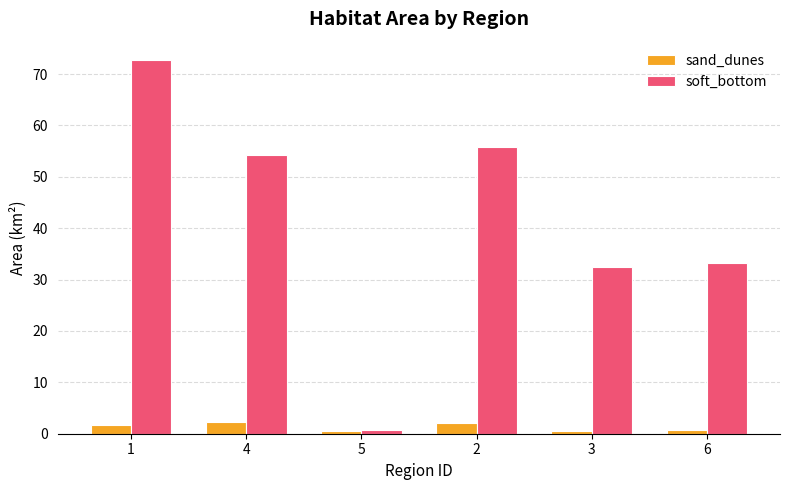

Which series has the largest total across all categories?

soft_bottom